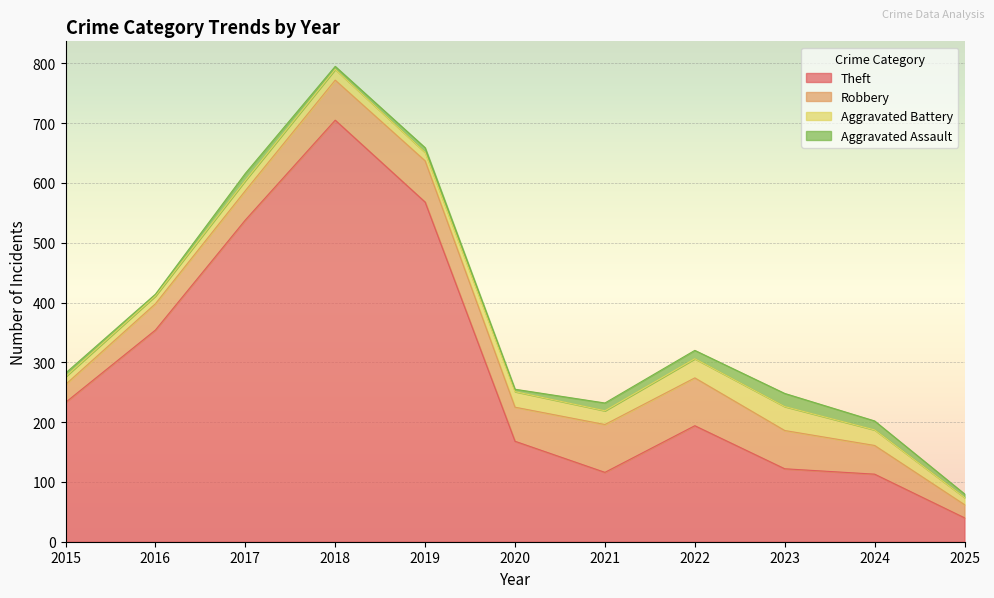

At which category is the sum across all series the highest?

2018